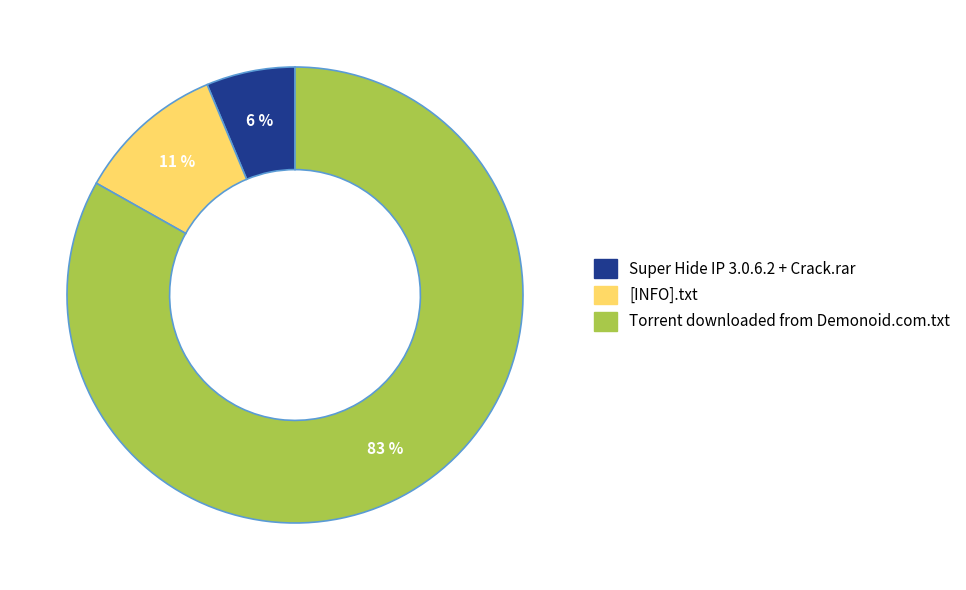

What is the ratio of the value at [INFO].txt to the value at Torrent downloaded from Demonoid.com.txt?

0.1